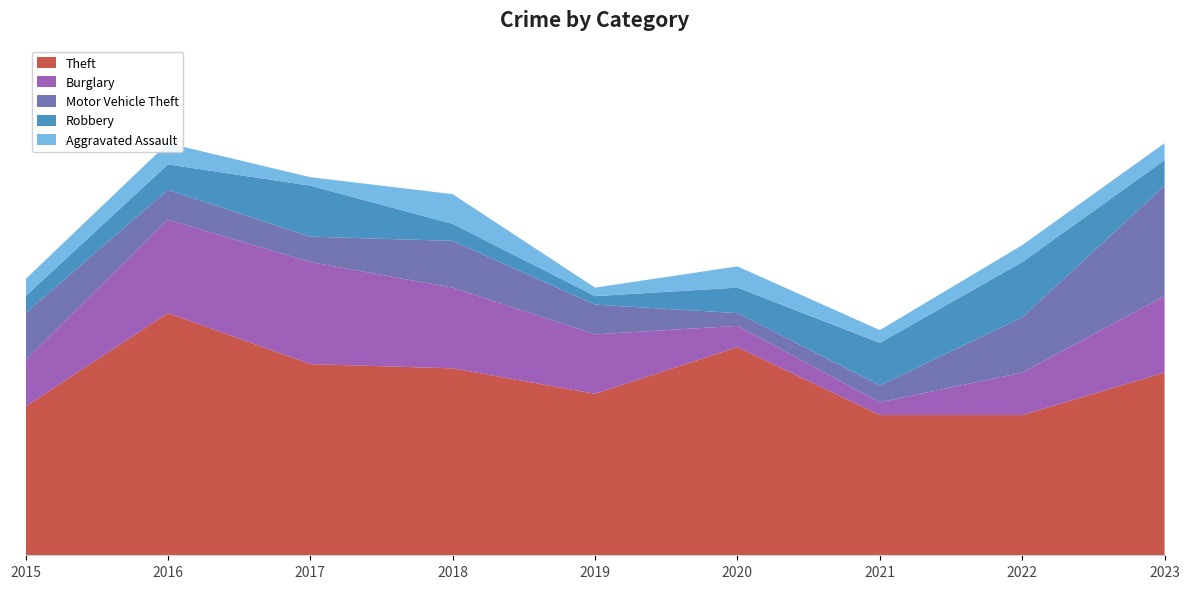

Reading left to right, list all the values displayed in this chart.

Theft: 35	57	45	44	38	49	33	33	43
Burglary: 11	22	24	19	14	5	3	10	18
Motor Vehicle Theft: 11	7	6	11	7	3	4	13	26
Robbery: 4	6	12	4	2	6	10	13	6
Aggravated Assault: 4	5	2	7	2	5	3	4	4